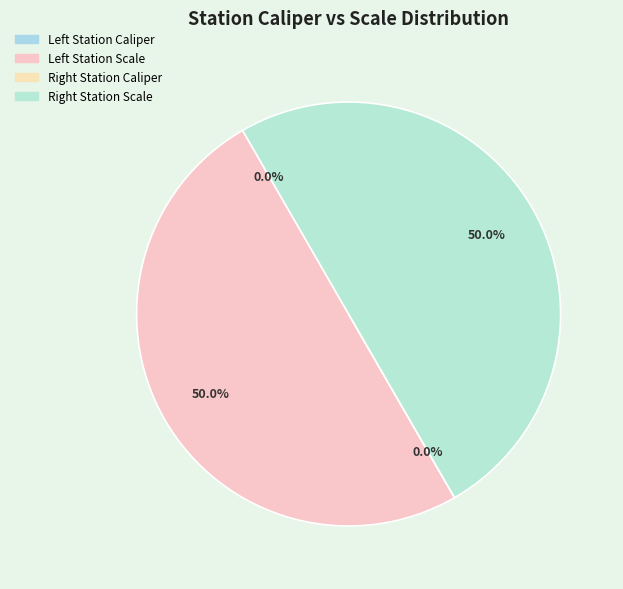

To the nearest percent, what is the average slice percentage?

25%